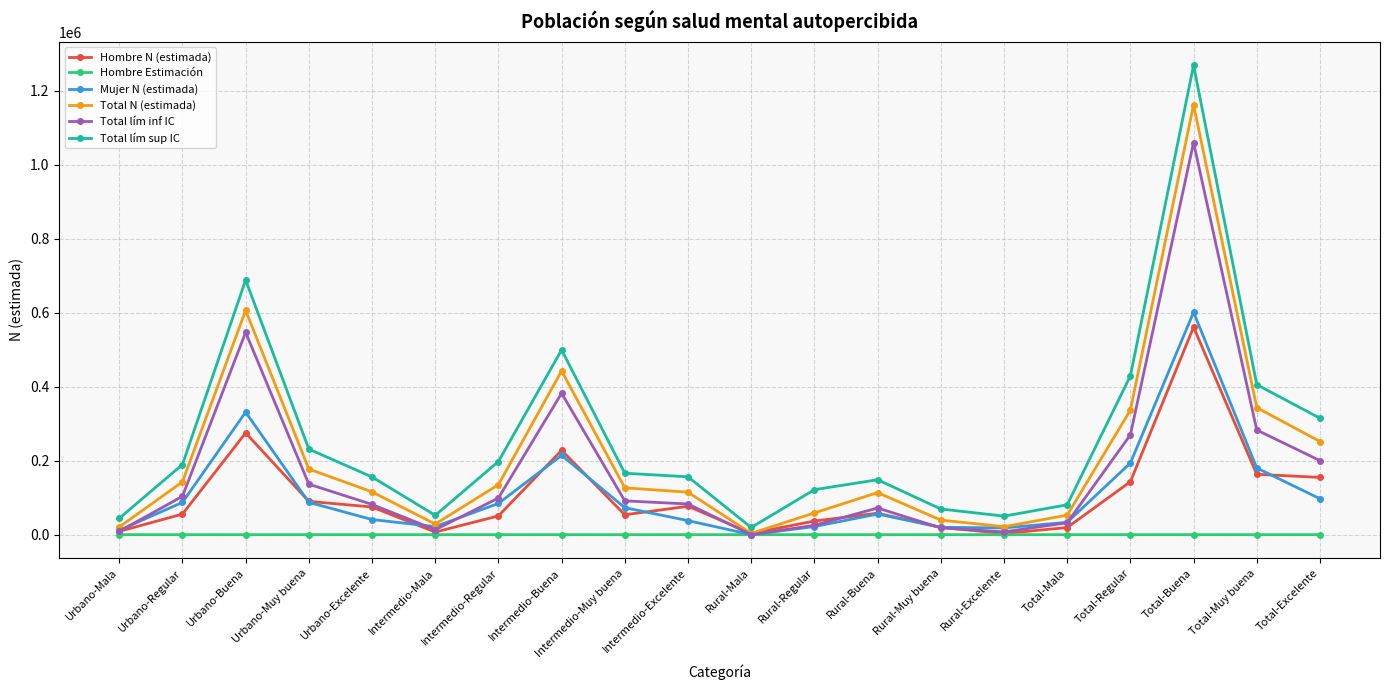

What is the difference between the second highest and minimum values in the Hombre Estimación series?

0.5